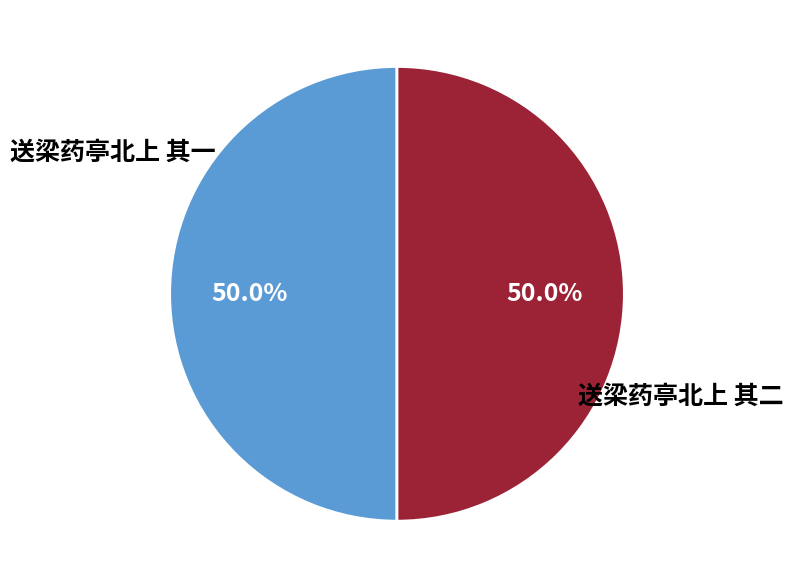

Approximately how many times larger is the value at 送梁药亭北上 其一 compared to 送梁药亭北上 其二?

1.0